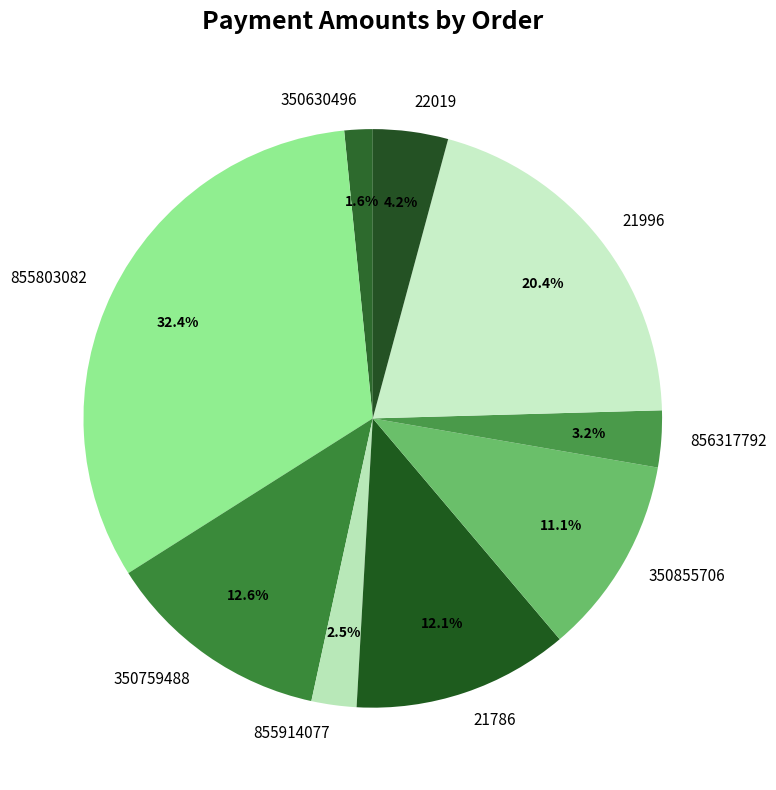

Is there any slice that represents more than half of the pie?

No